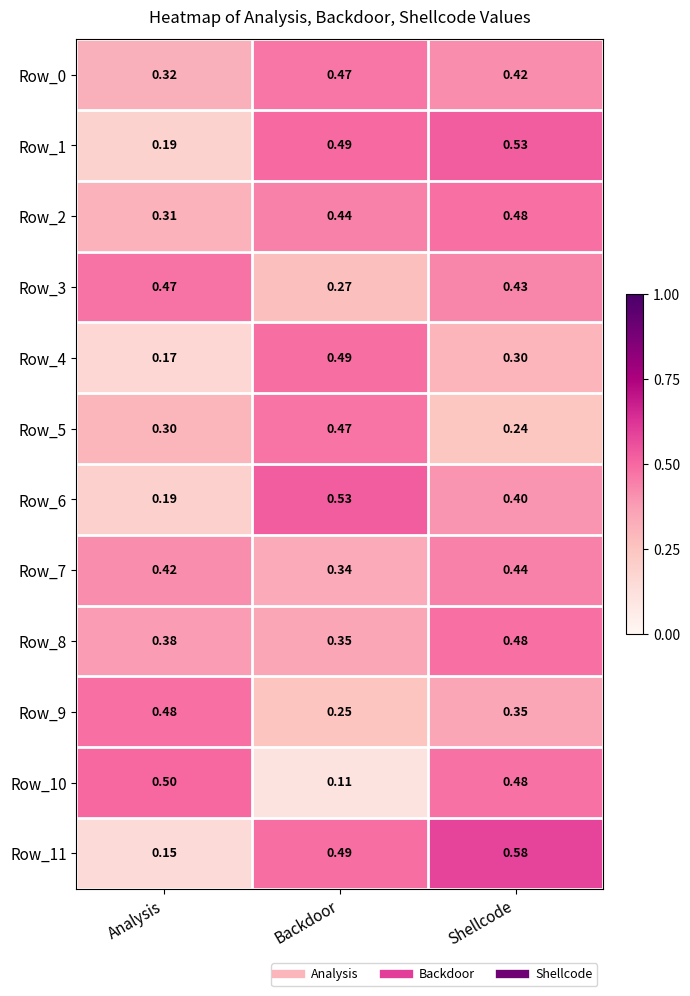

Which series changed the most between Backdoor and Shellcode?

Row_10